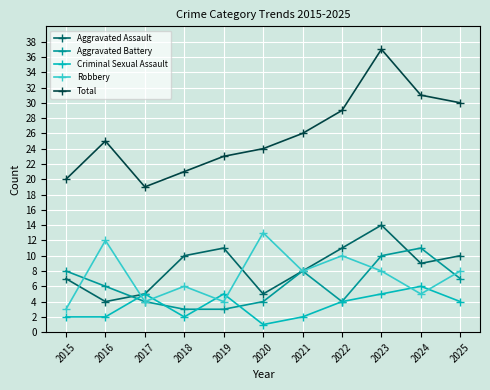

Between which two adjacent categories do Aggravated Battery and Criminal Sexual Assault first intersect?

2016 and 2017